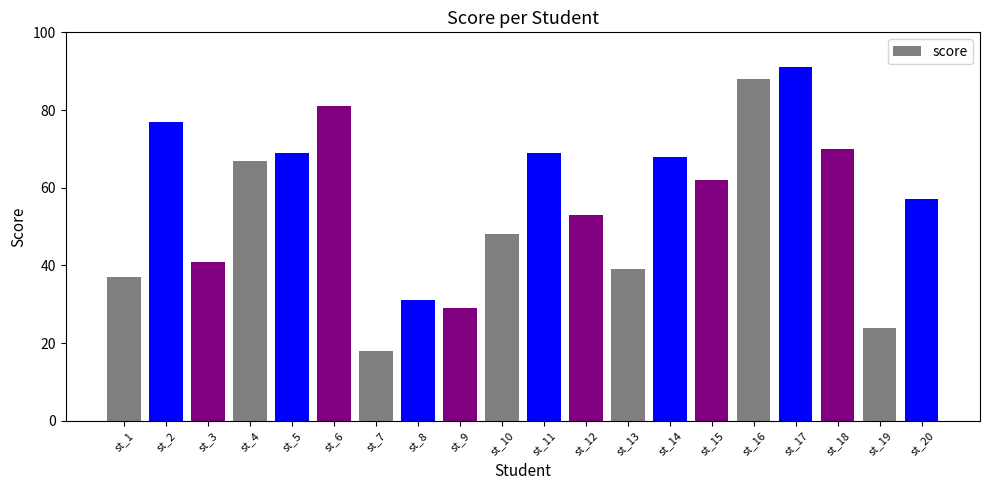

The value at st_17 is 91. True or false?

True